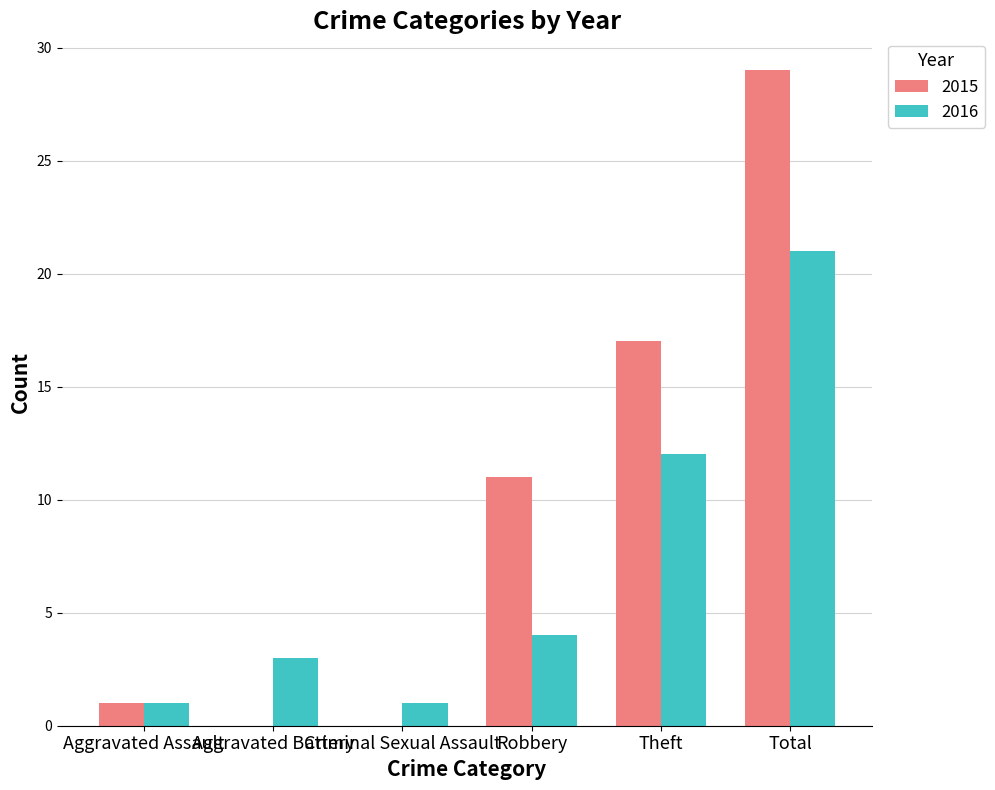

The value of 2016 at Theft is 7. True or false?

False